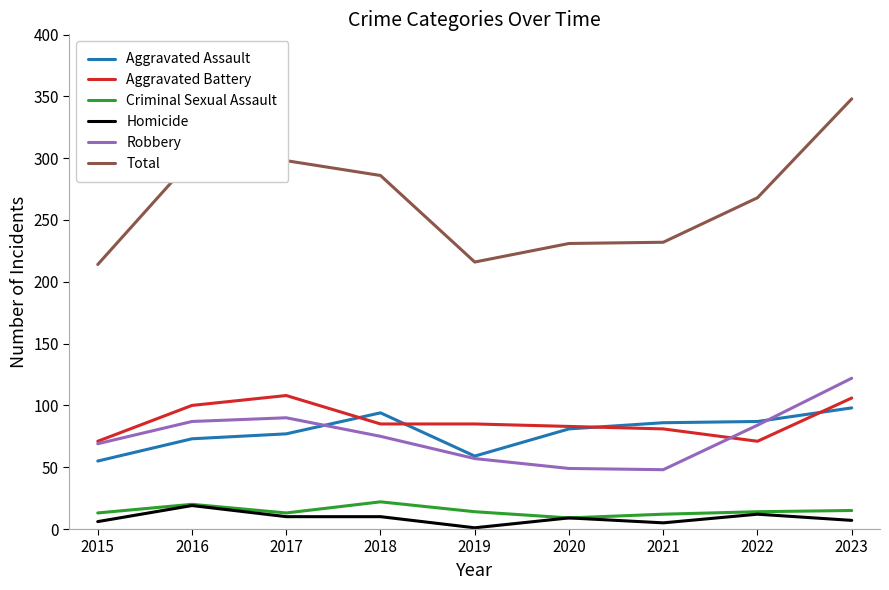

At how many categories does at least one series exceed 293?

3